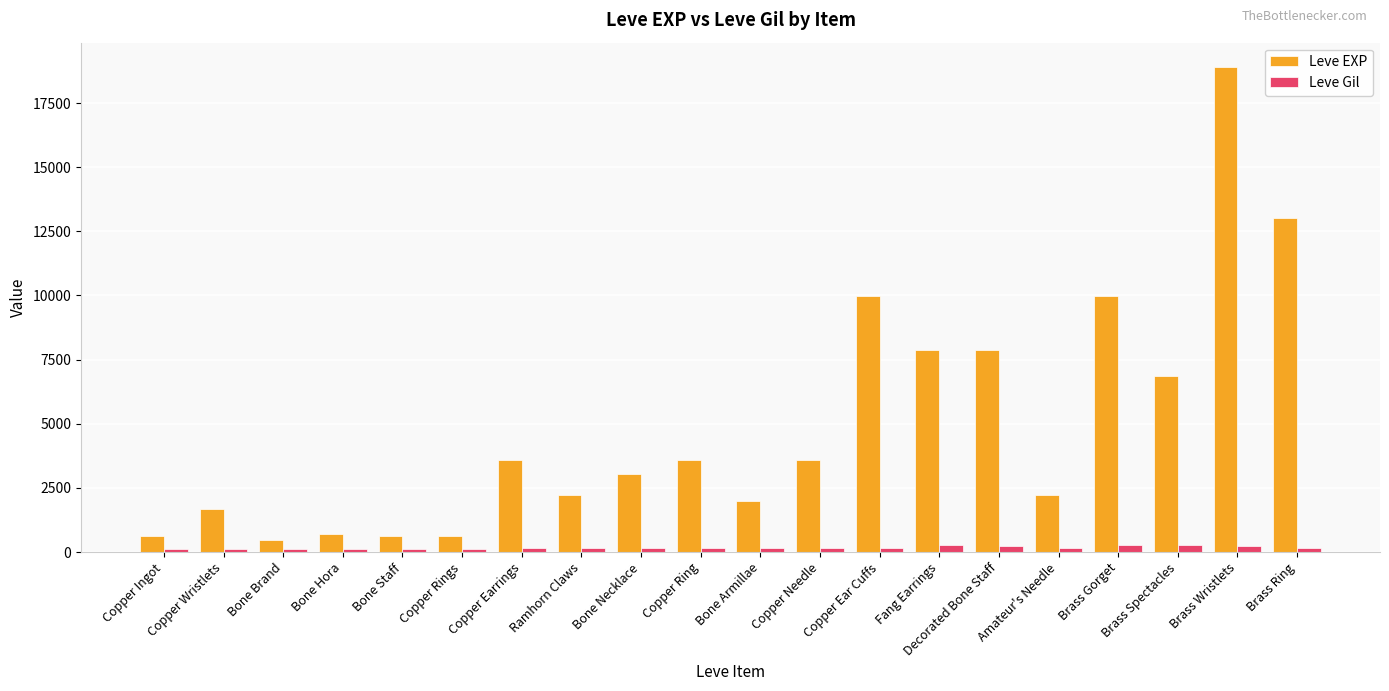

At which category does the chart reach its peak across all series?

Brass Wristlets